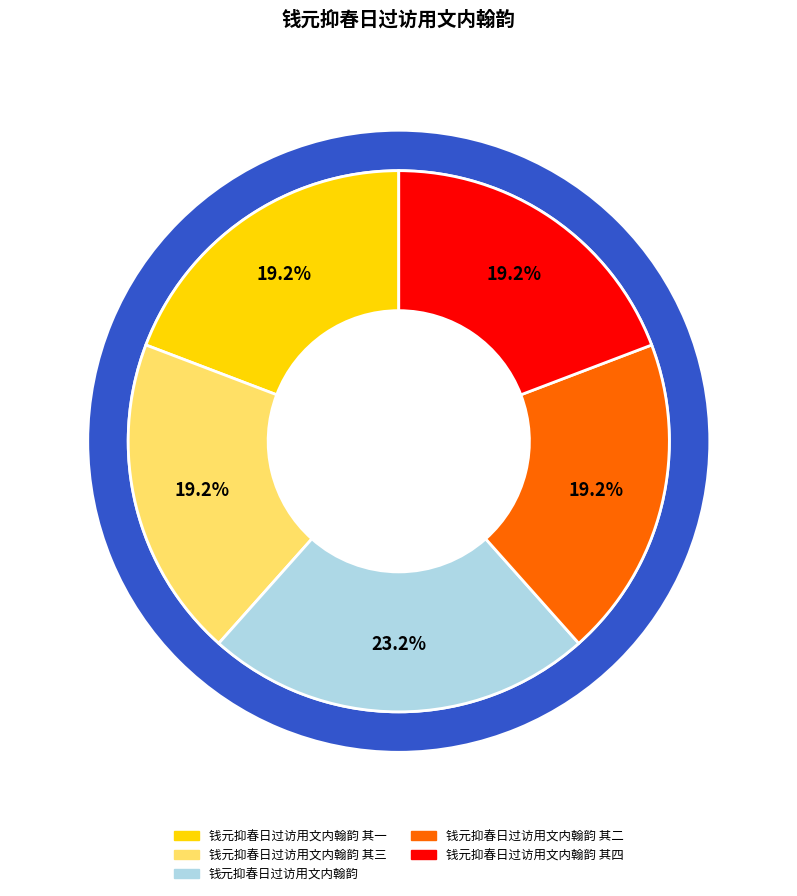

Which category has the smallest portion of the pie?

钱元抑春日过访用文内翰韵 其一